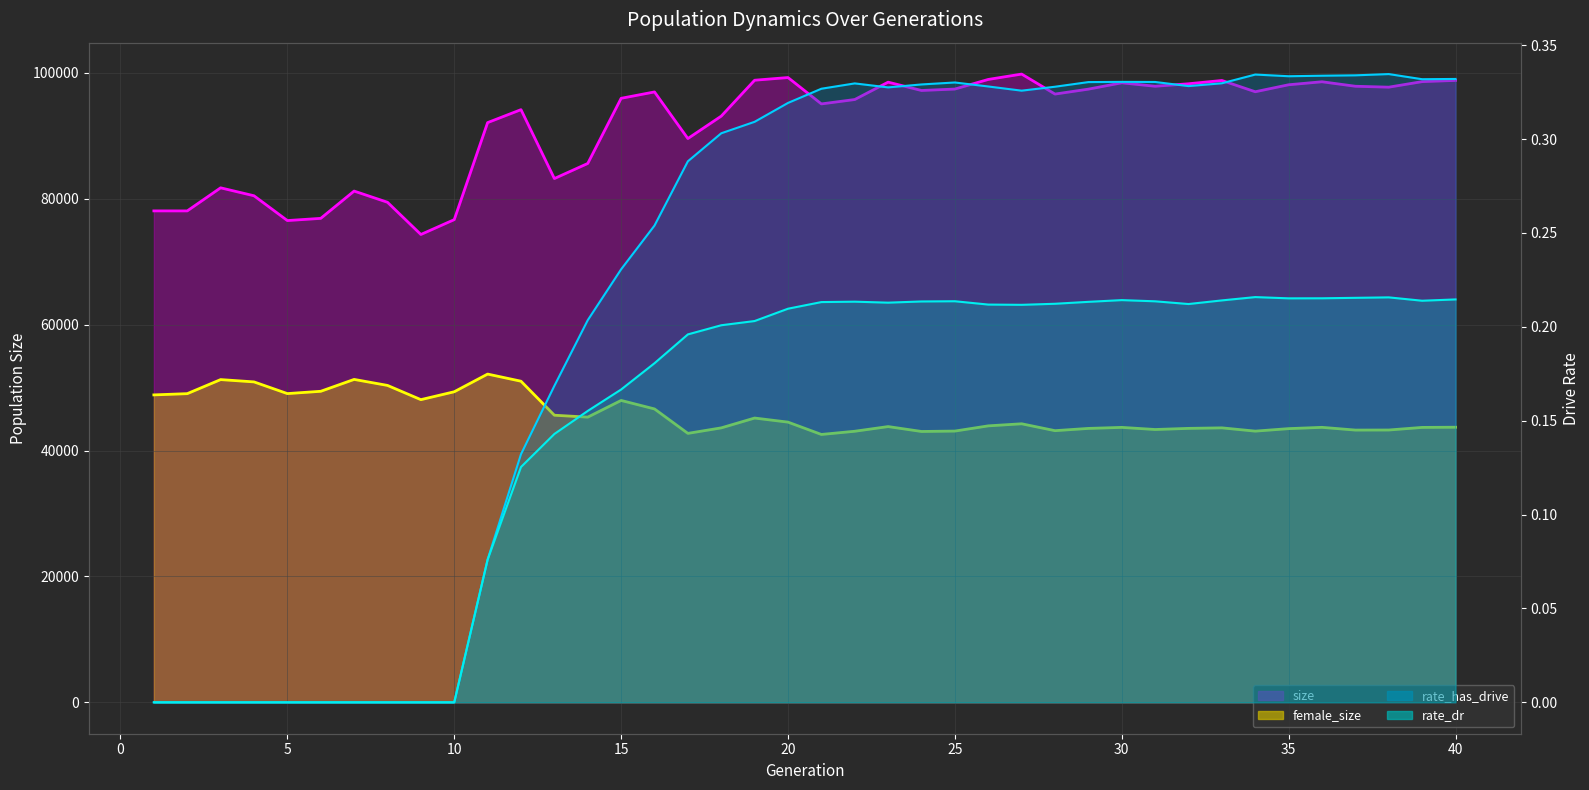

Reading left to right, list all the values displayed in this chart.

size (trend): 78077.0	78074.0	81743.0	80480.0	76540.0	76890.0	81226.0	79445.0	74329.0	76688.0	92104.0	94161.0	83216.0	85613.0	95964.0	96977.0	89571.0	93135.0	98837.0	99263.0	95074.0	95771.0	98530.0	97207.0	97436.0	98962.0	99814.0	96639.0	97421.0	98429.0	97879.0	98275.0	98796.0	97007.0	98116.0	98593.0	97880.0	97734.0	98615.0	98810.0
female_size (trend): 48842.0	49040.0	51274.0	50908.0	49050.0	49415.0	51302.0	50348.0	48087.0	49342.0	52150.0	51016.0	45613.0	45309.0	47961.0	46612.0	42729.0	43603.0	45164.0	44516.0	42557.0	43066.0	43808.0	43031.0	43094.0	43922.0	44252.0	43159.0	43517.0	43680.0	43344.0	43523.0	43606.0	43085.0	43482.0	43687.0	43253.0	43264.0	43677.0	43706.0
rate_has_drive (line): 0.0	0.0	0.0	0.0	0.0	0.0	0.0	0.0	0.0	0.0	0.1	0.1	0.2	0.2	0.2	0.3	0.3	0.3	0.3	0.3	0.3	0.3	0.3	0.3	0.3	0.3	0.3	0.3	0.3	0.3	0.3	0.3	0.3	0.3	0.3	0.3	0.3	0.3	0.3	0.3
rate_dr (line): 0.0	0.0	0.0	0.0	0.0	0.0	0.0	0.0	0.0	0.0	0.1	0.1	0.1	0.2	0.2	0.2	0.2	0.2	0.2	0.2	0.2	0.2	0.2	0.2	0.2	0.2	0.2	0.2	0.2	0.2	0.2	0.2	0.2	0.2	0.2	0.2	0.2	0.2	0.2	0.2